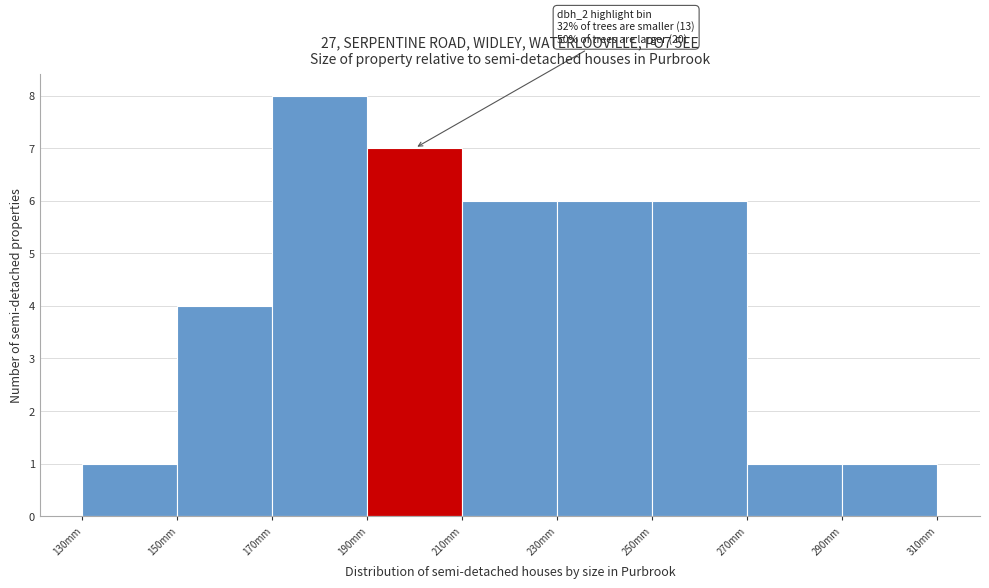

Over which range of the x-axis is the bar tallest?

170 to 190